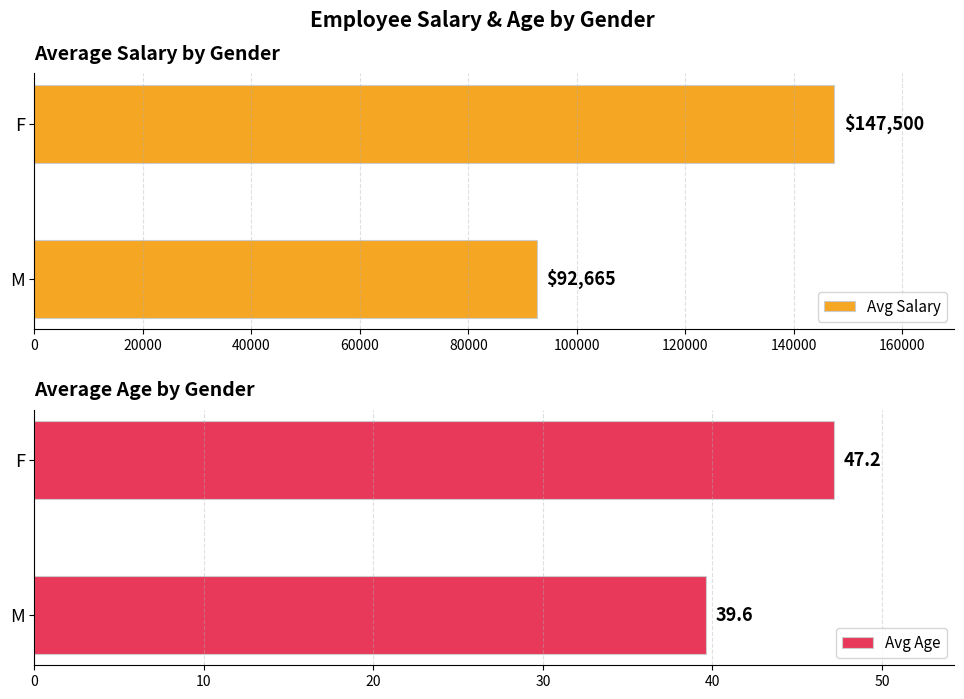

What is the minimum value for Avg Salary?

92664.8